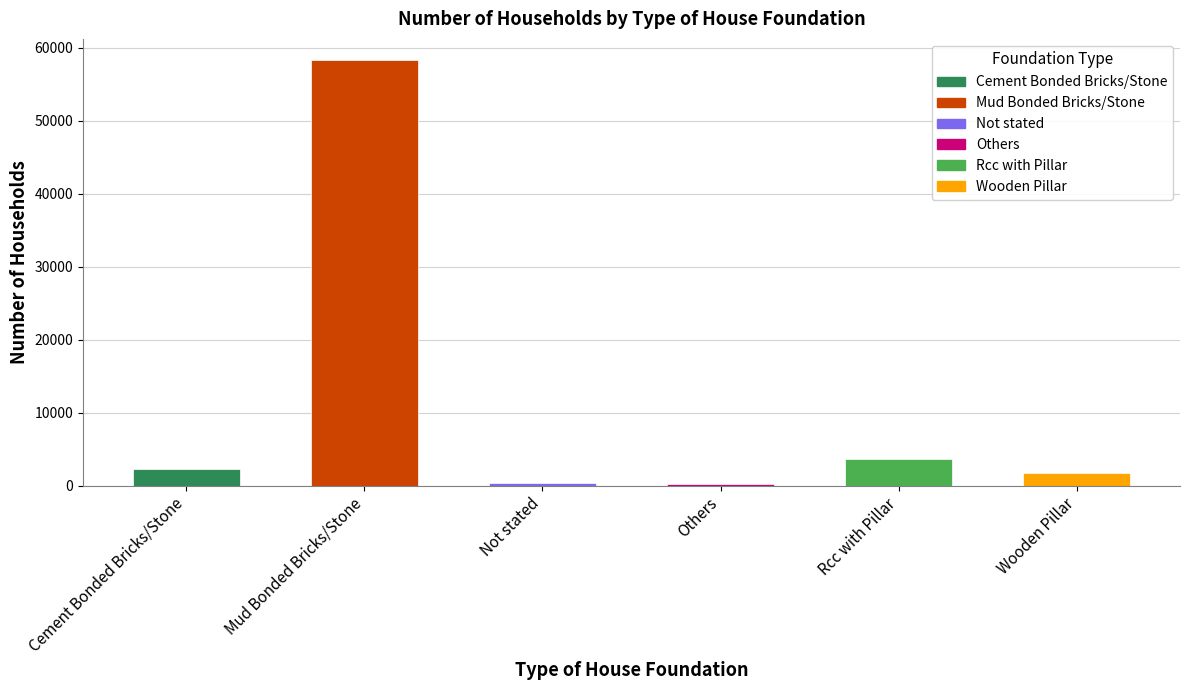

What is the ratio of the value at Others to the value at Not stated?

0.5